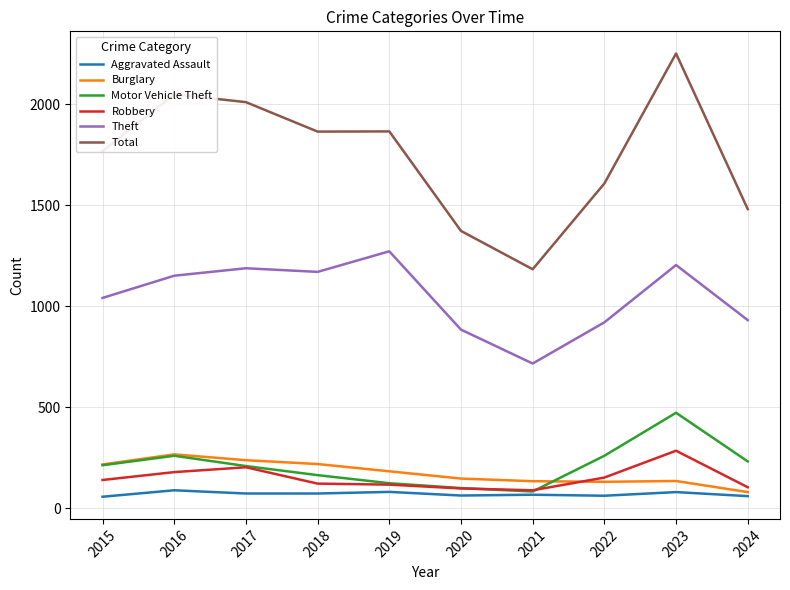

True or false: Theft and Motor Vehicle Theft intersect in this chart.

False